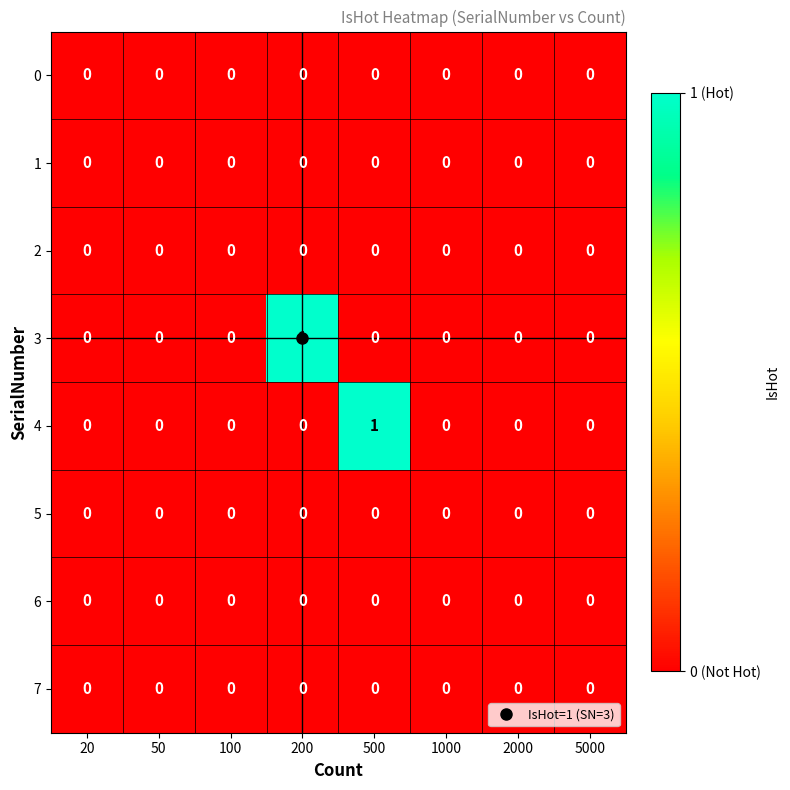

Count the 4 values in the range 0 to 1.

8